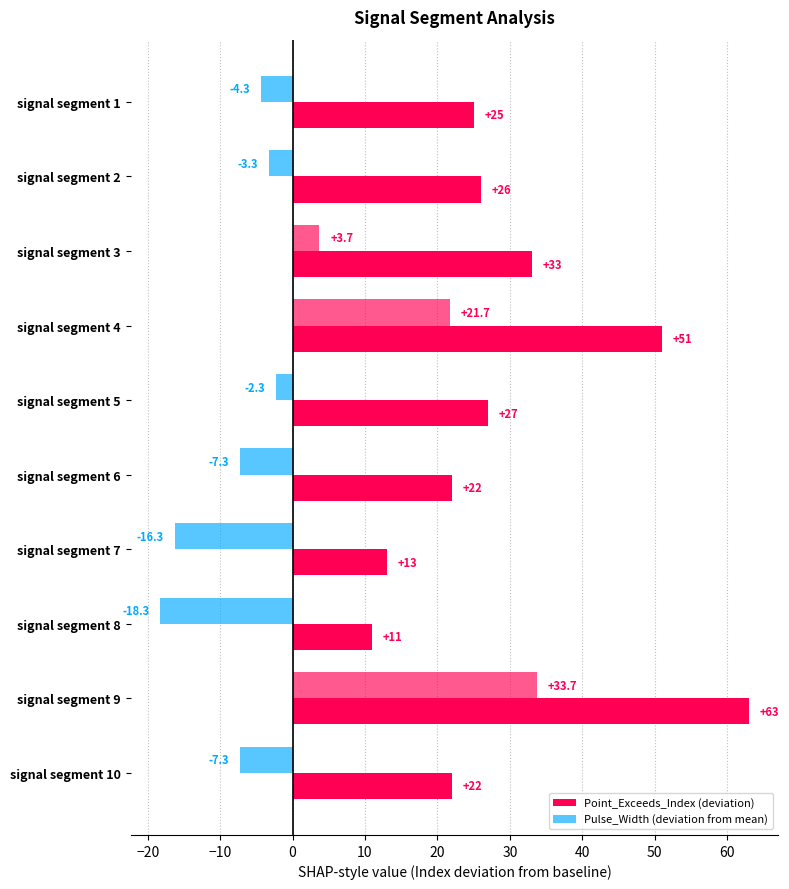

How many distinct data groups are displayed?

2